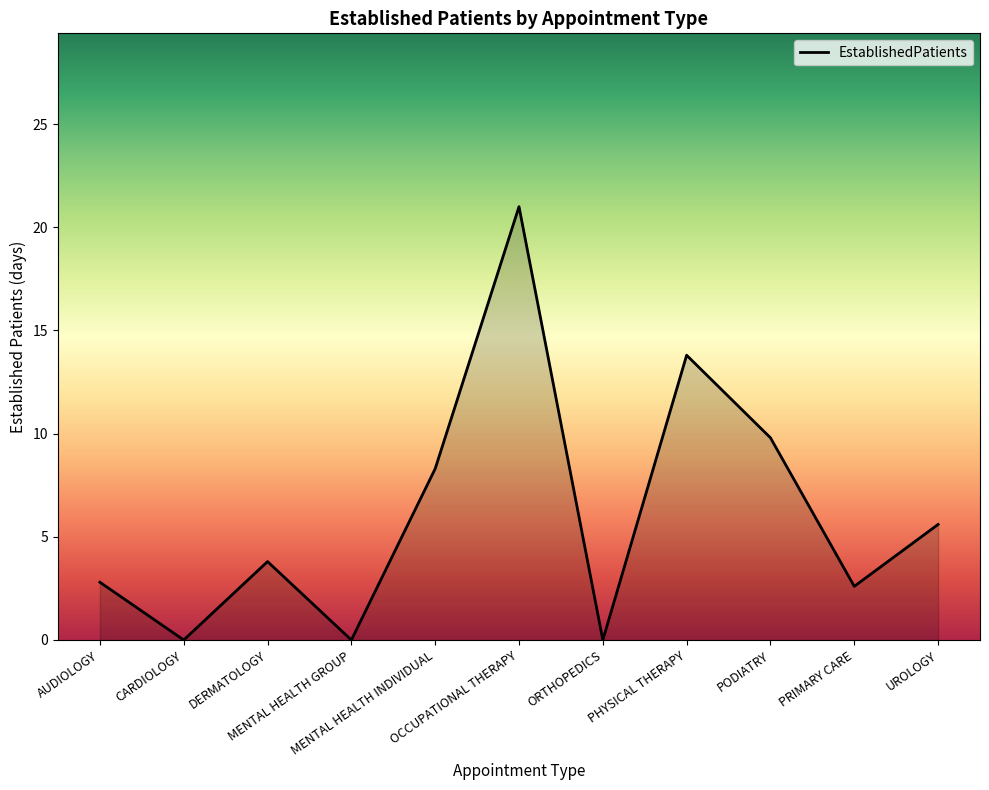

What is the greatest value displayed?

21.0